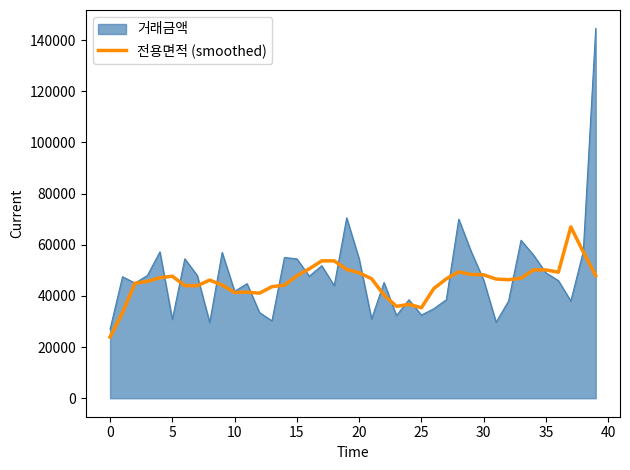

Rank the series by their maximum value, from highest to lowest.

거래금액, 전용면적 (smoothed)